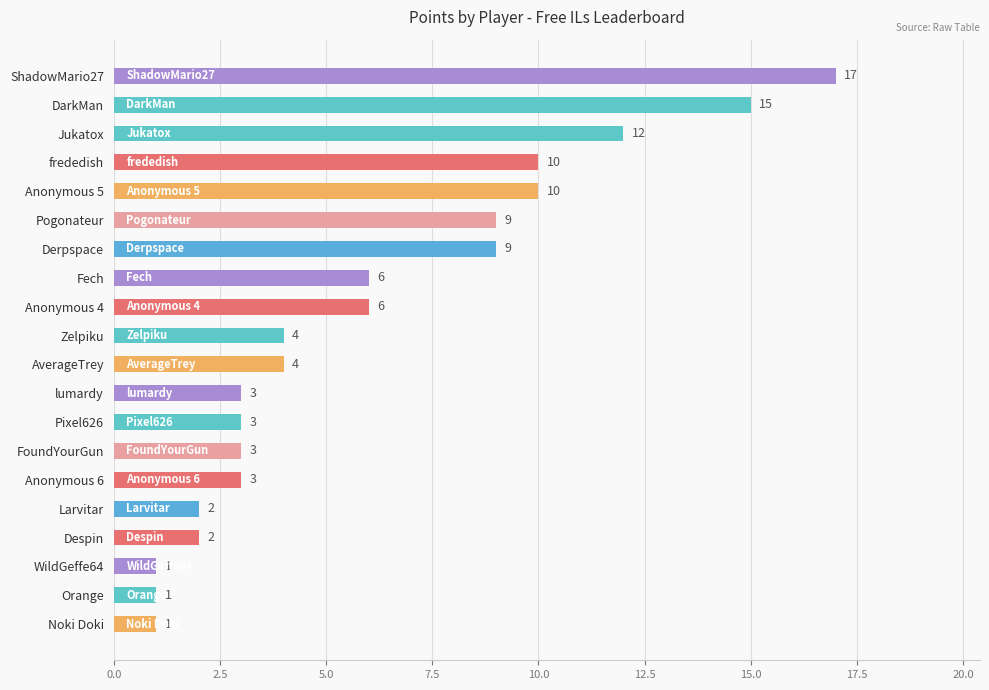

What is the difference between the second highest and second lowest values?

14